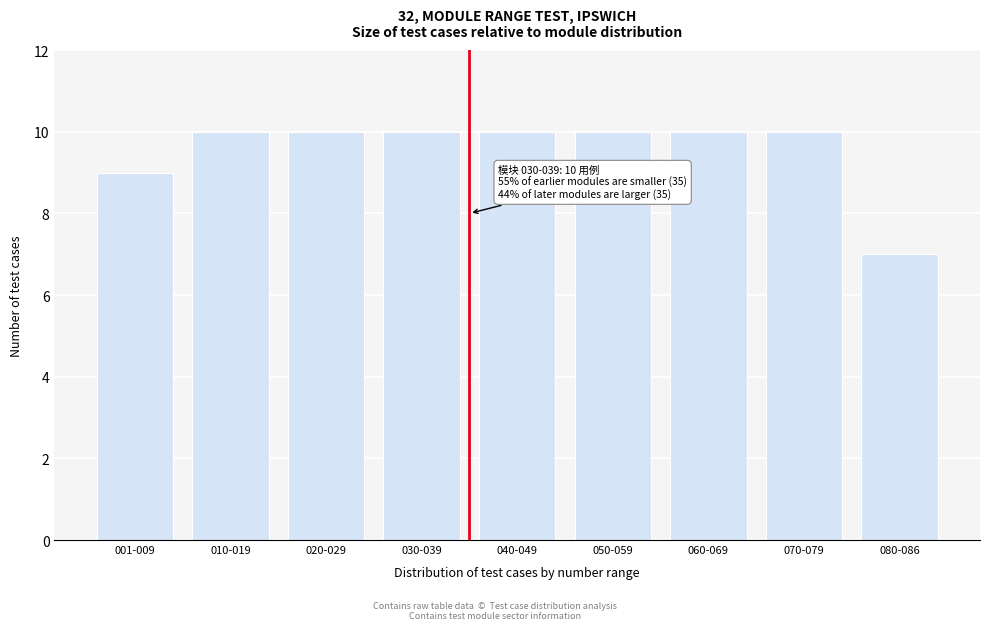

Reading left to right, transcribe all the data shown in this chart.

001-009=9	010-019=10	020-029=10	030-039=10	040-049=10	050-059=10	060-069=10	070-079=10	080-086=7